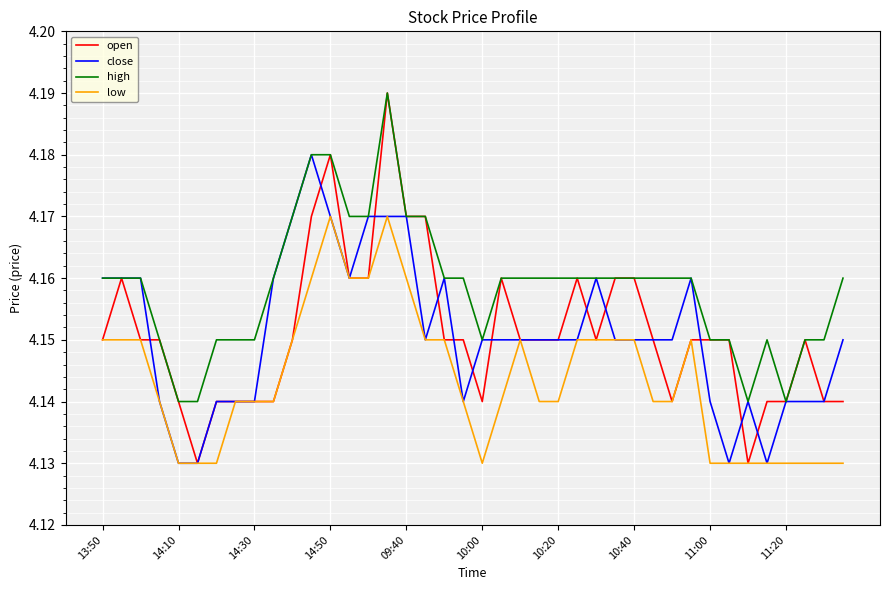

True or false: high and low intersect in this chart.

False